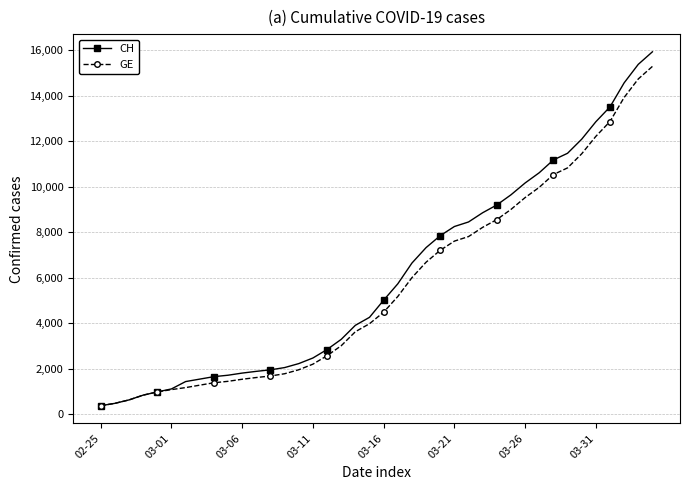

What is the value of the GE point at the 26th from the left?

7607